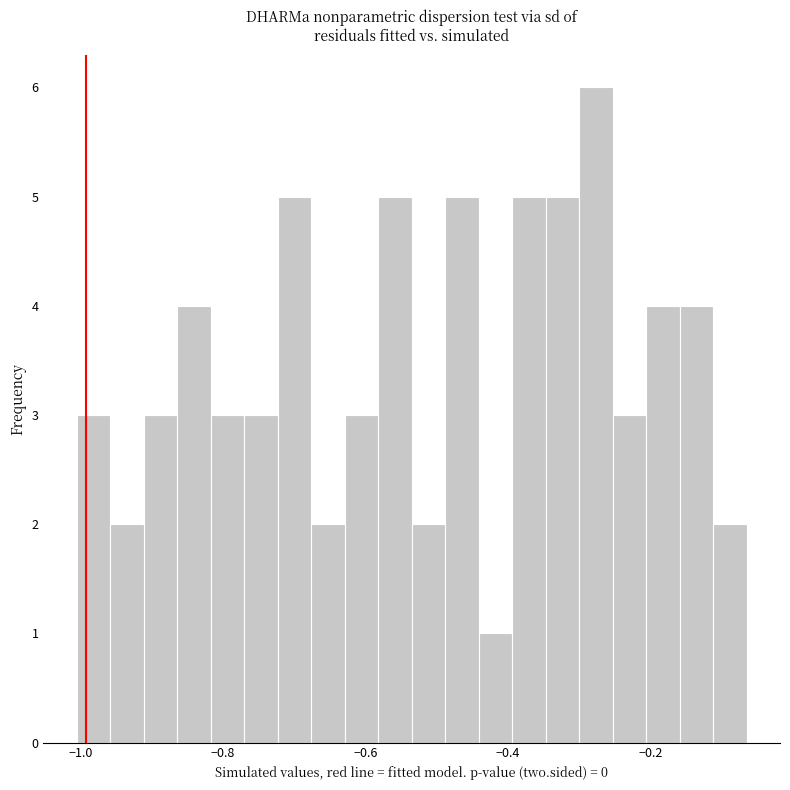

Around what value on the x-axis is the tallest bar? Give the approximate position of its centre, as read against the axis.

-0.28